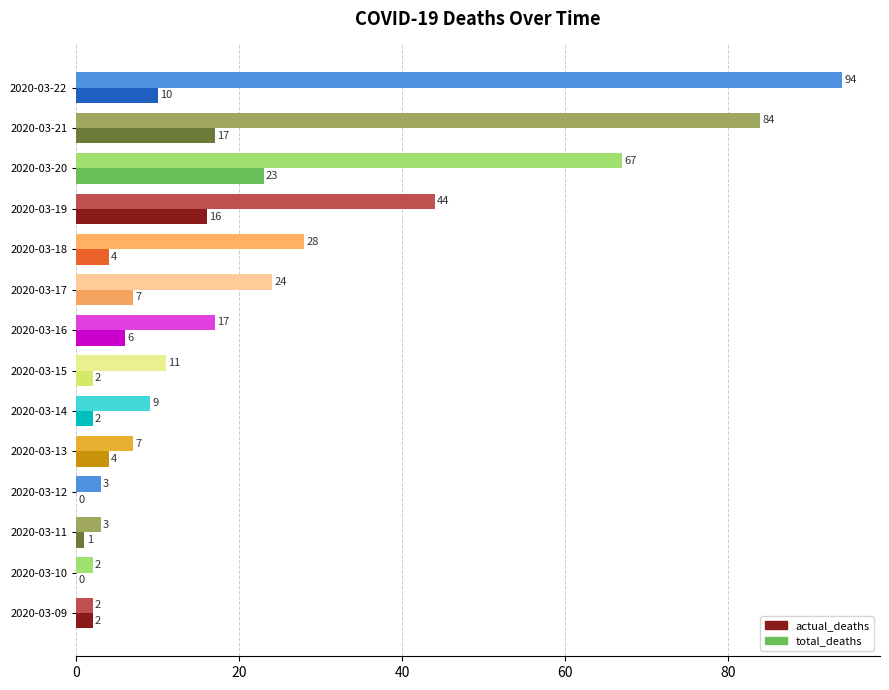

Which series changed the most between 2020-03-11 and 2020-03-16?

total_deaths